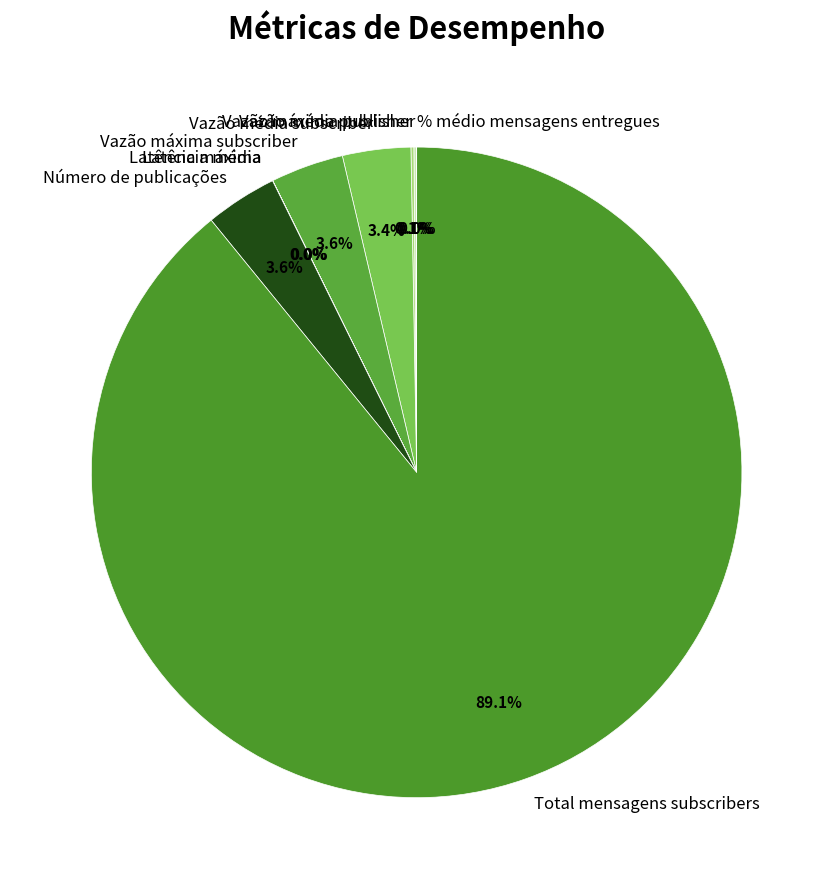

Which category has the biggest portion of the pie?

Total mensagens subscribers